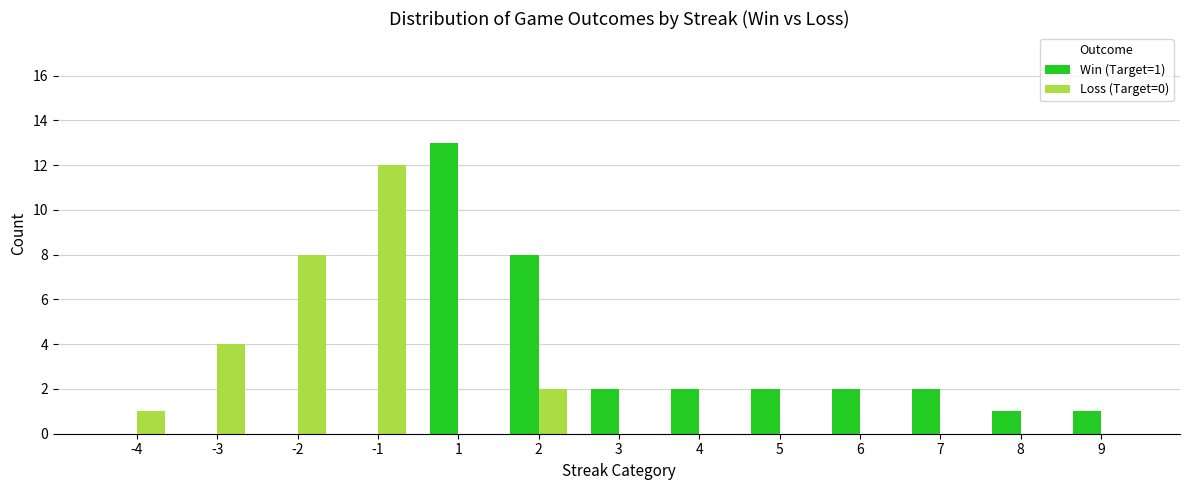

Are the bars grouped side by side (vs. stacked)?

Yes